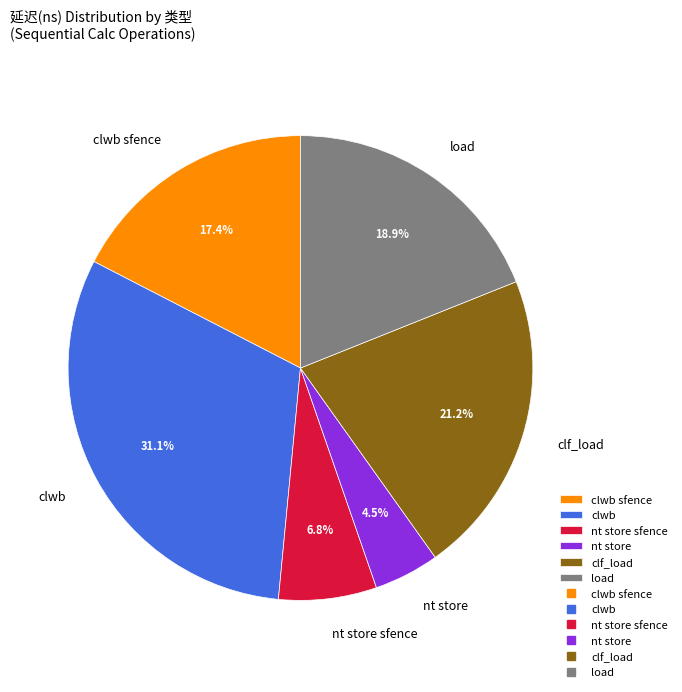

The nt store sfence slice represents 7% of the pie. True or false?

True